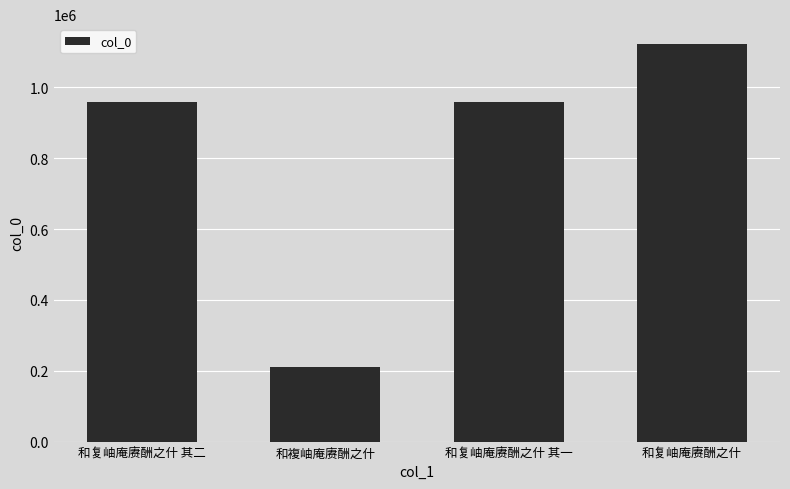

At which category does the chart reach its minimum across all series?

和複岫庵赓酬之什